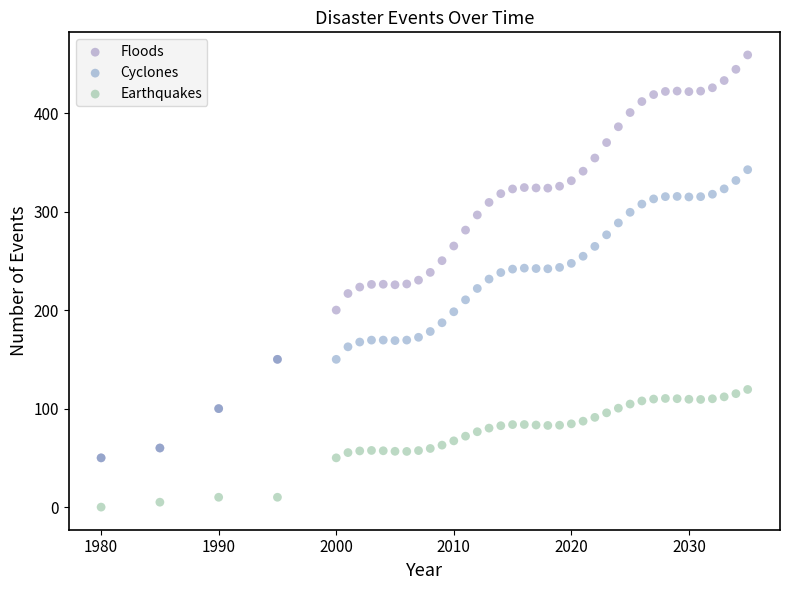

What are all the series names shown in the legend?

Floods, Cyclones, Earthquakes